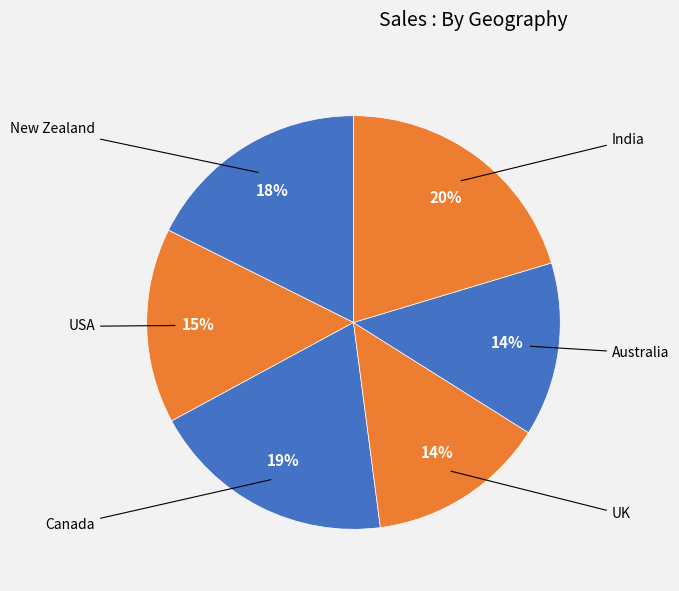

What is the largest slice in the pie chart?

India